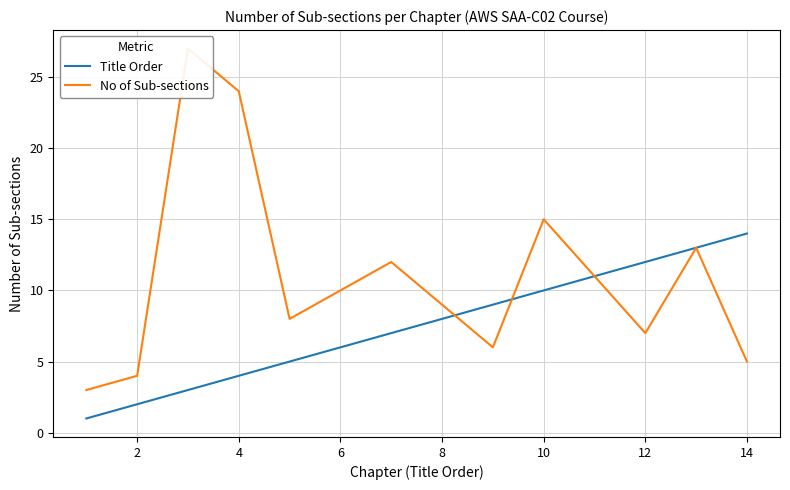

The Title Order series shows 10 at 10. True or false?

True